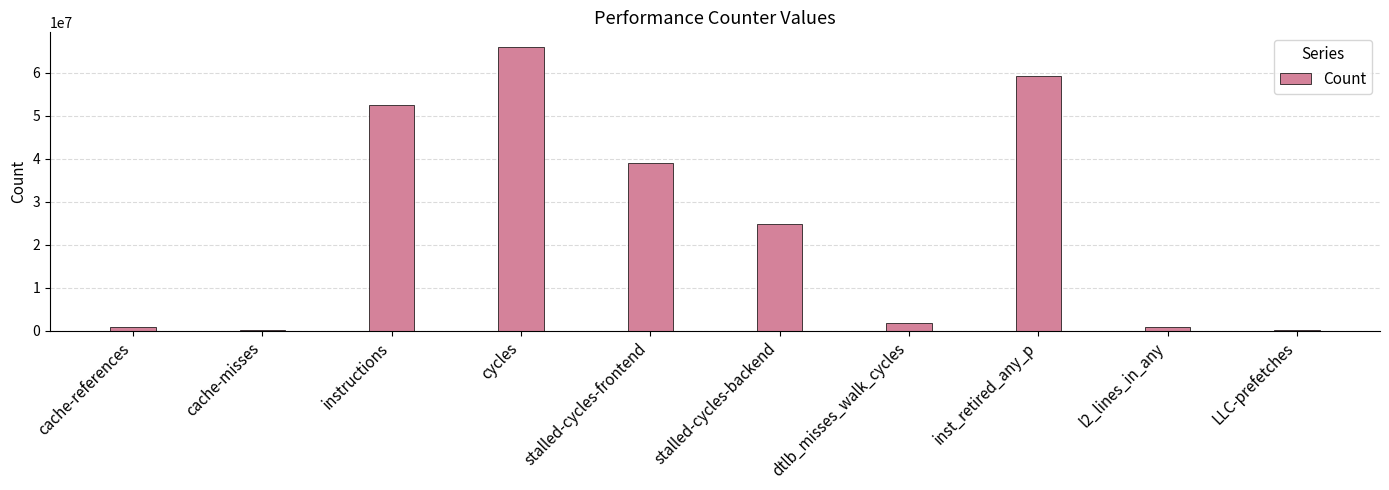

What is the sum of all values?

245539907